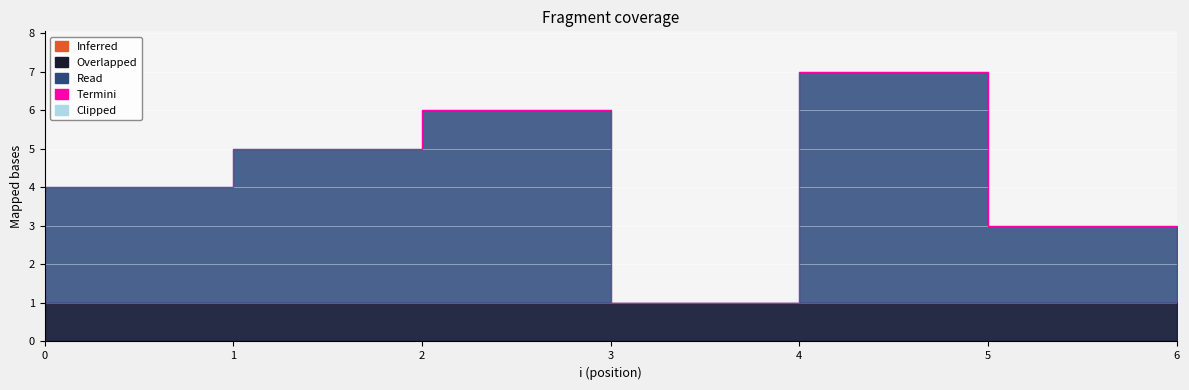

How many data points are less than 4?

3